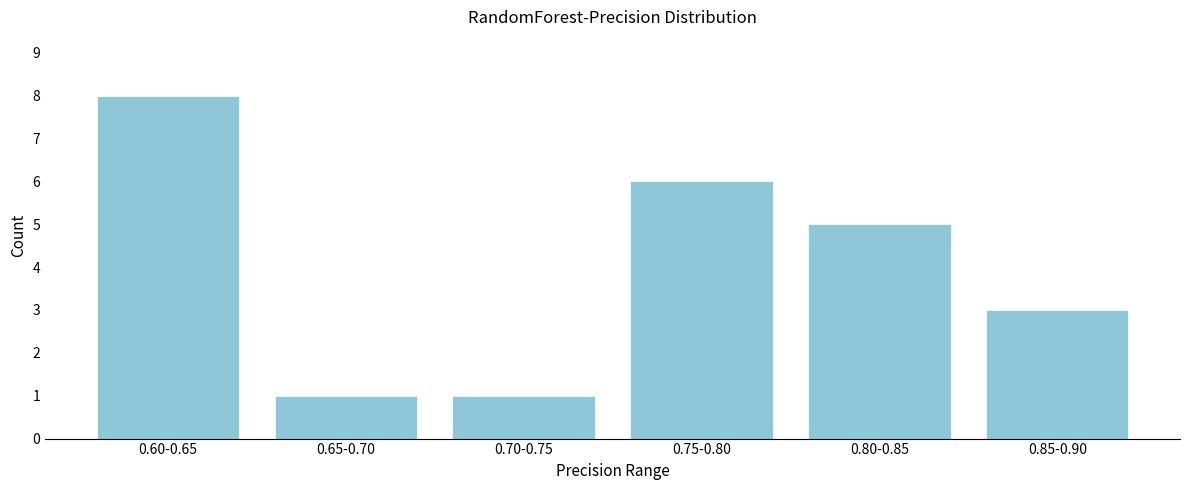

Reading left to right, what are all the values shown in this chart?

8	1	1	6	5	3